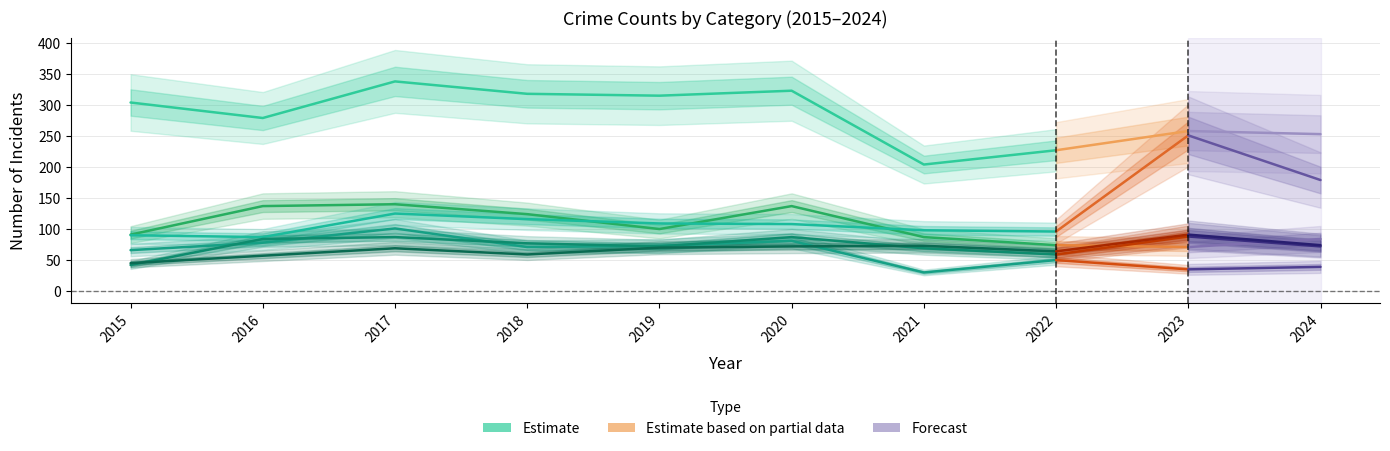

What is the value of the Robbery point at the 5th from the left?

100